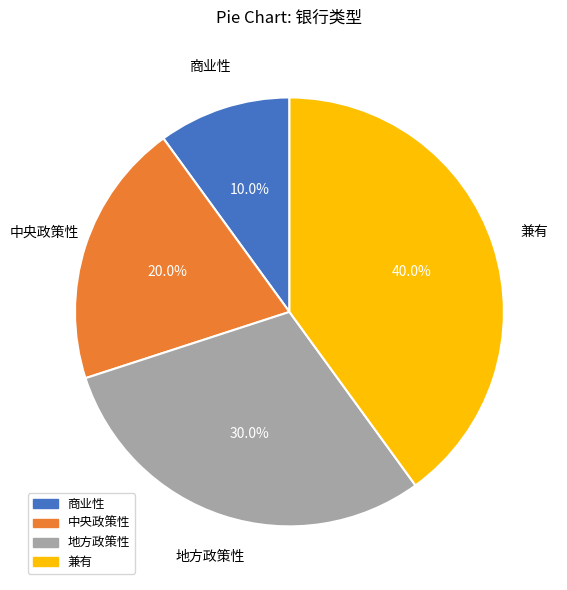

What percentage is the 兼有 slice, to the nearest percent?

40%